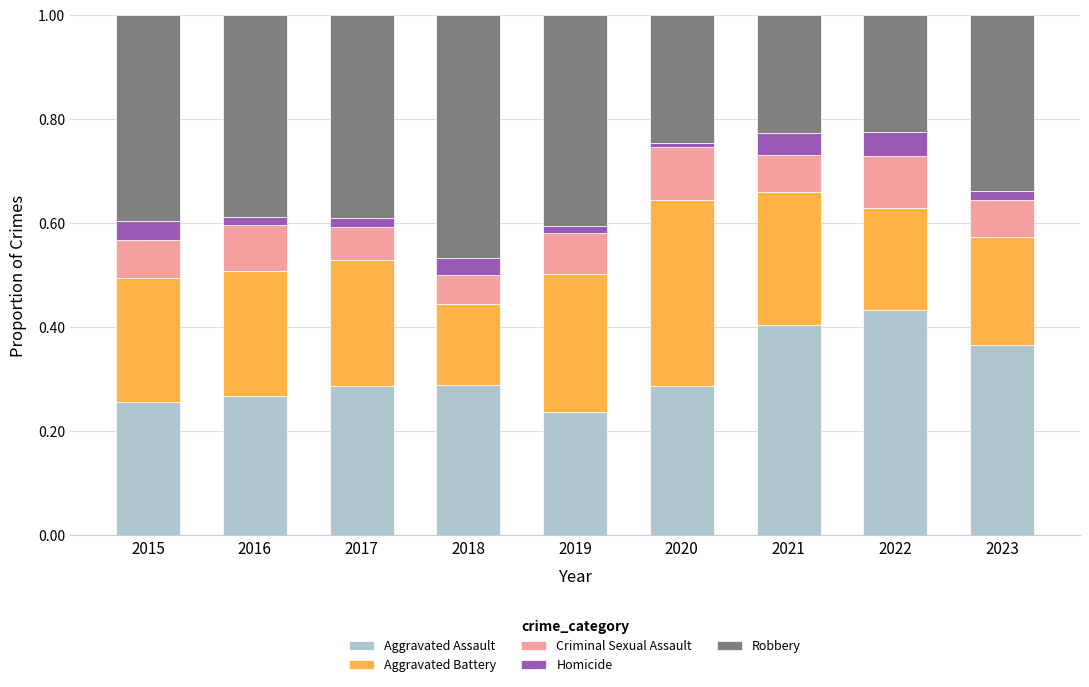

What is the total value across all series at 2021?

1.0